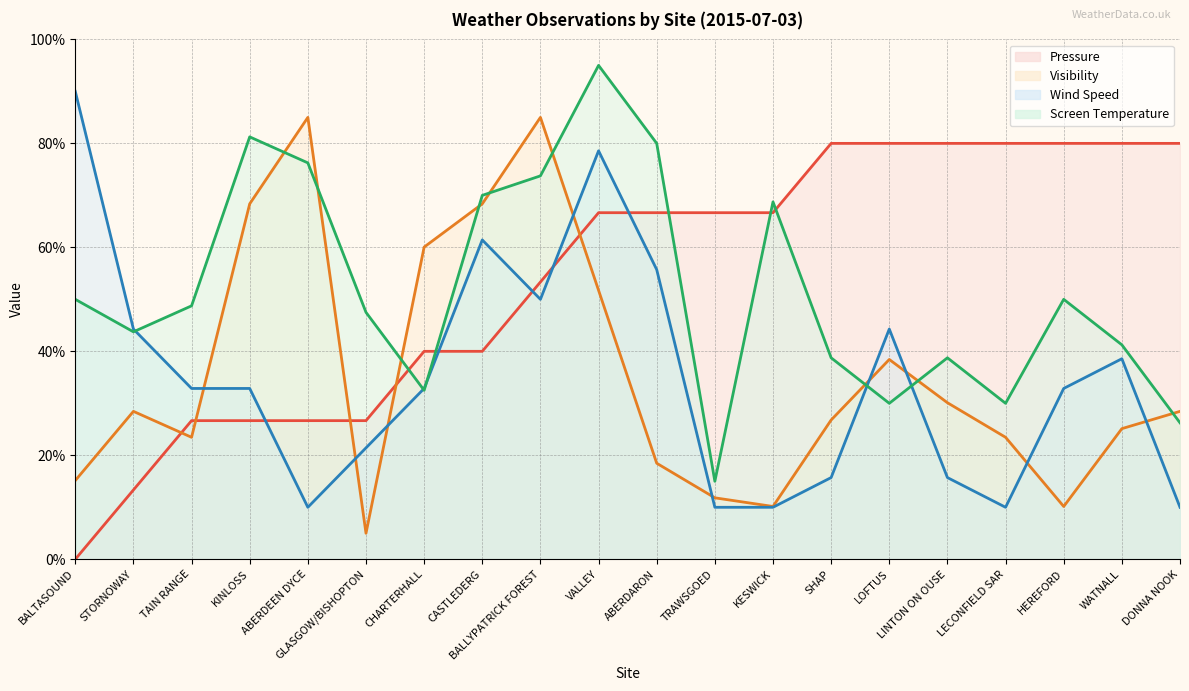

Which category has the highest value in the Screen Temperature series?

VALLEY